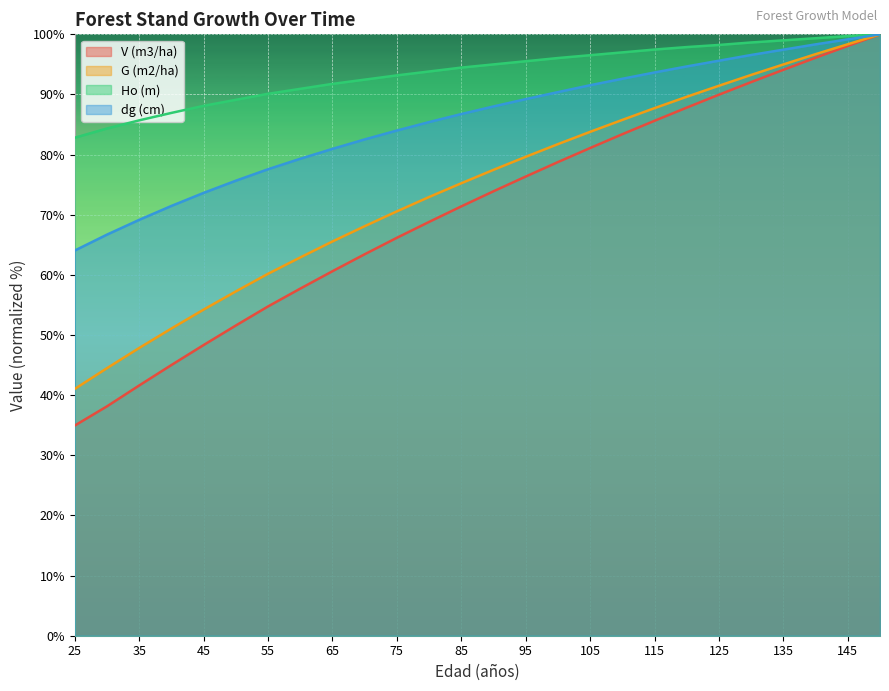

Which category has the lowest value in the dg (cm) series?

25